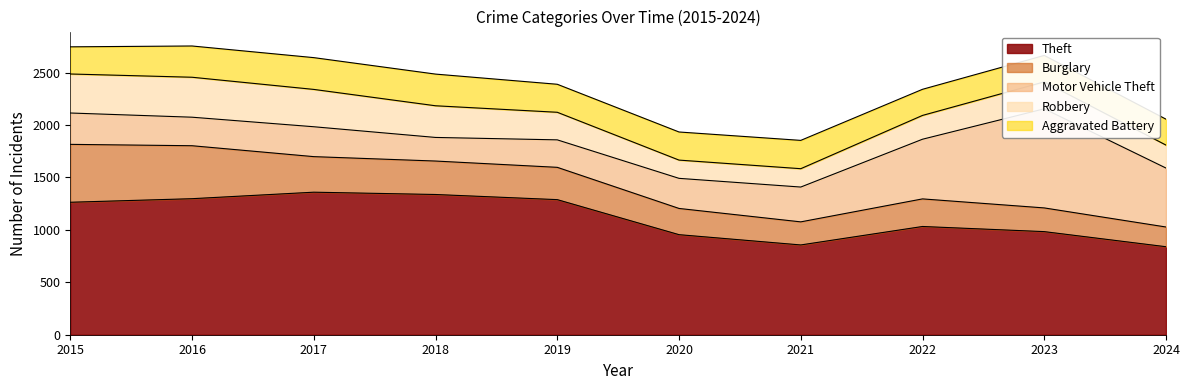

Where is the first local minimum for Theft?

2021